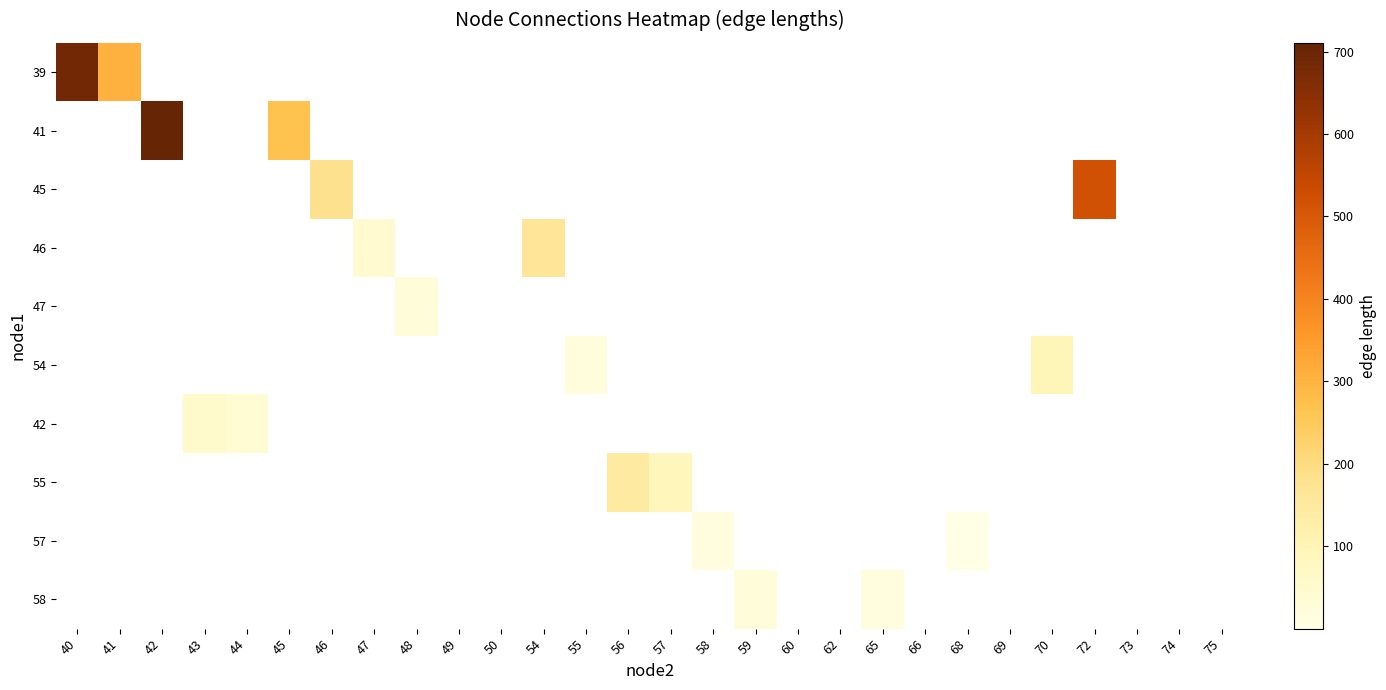

Which label corresponds to the smallest value in the chart?

42